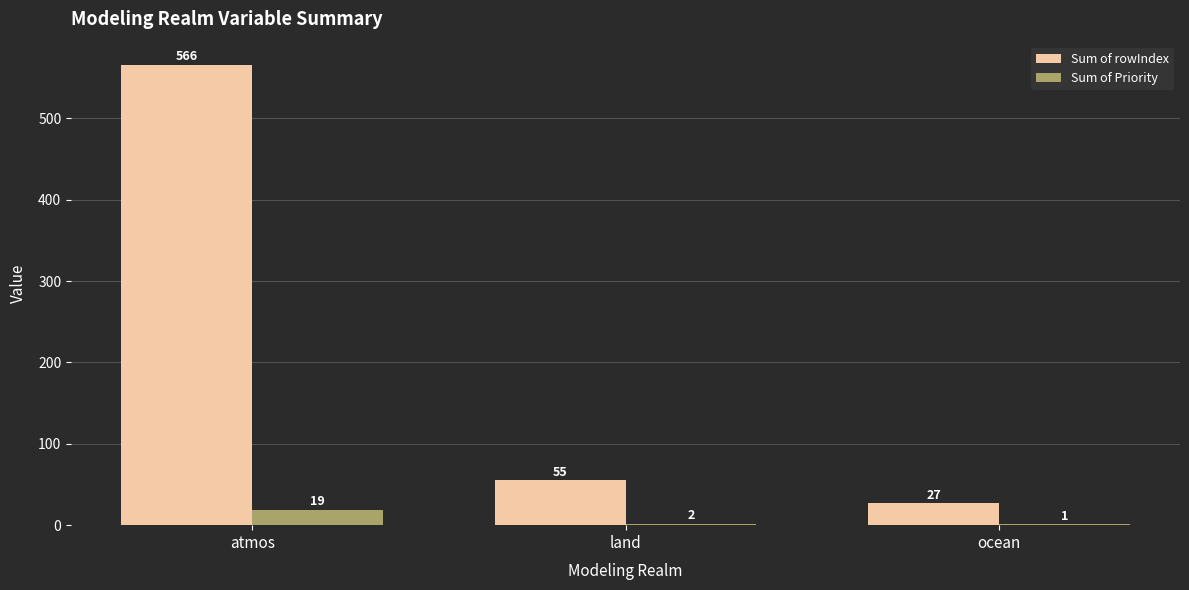

Which series has the widest spread of values?

Sum of rowIndex